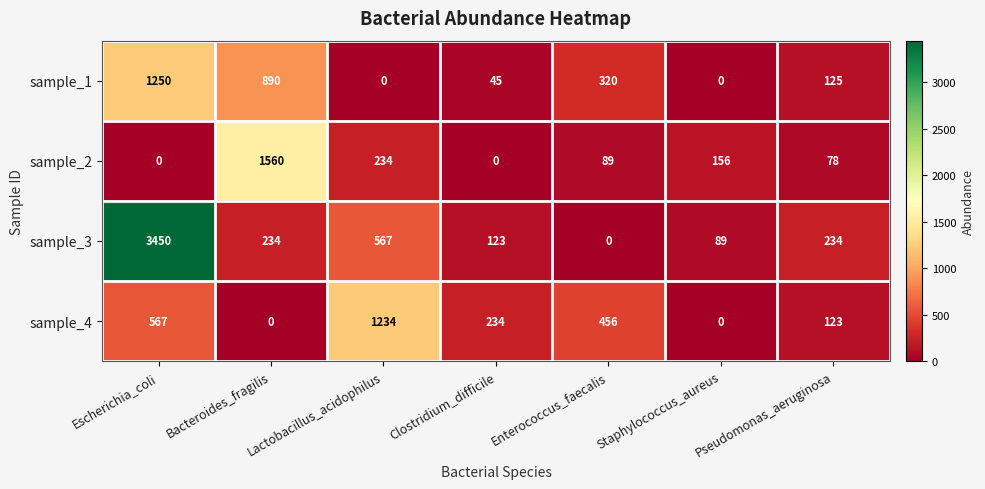

Which series has the largest total across all categories?

sample_3